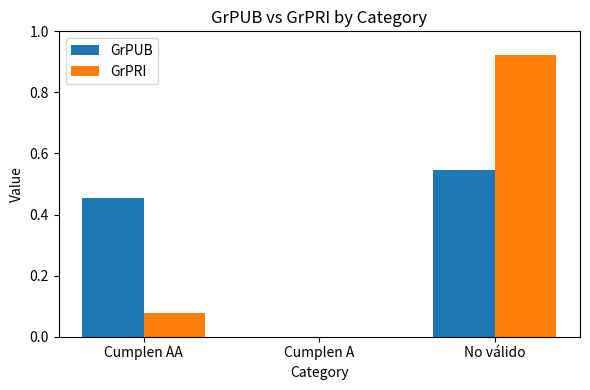

What is the sum of all GrPUB values?

1.0